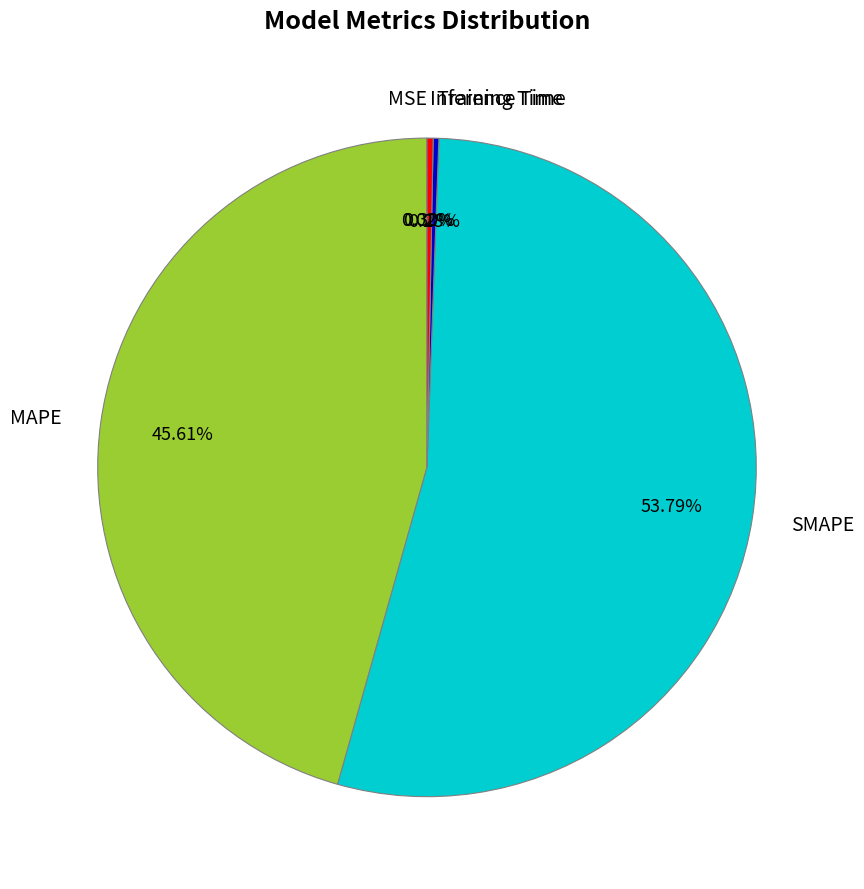

Which has a higher value, MAPE or Inference Time?

MAPE